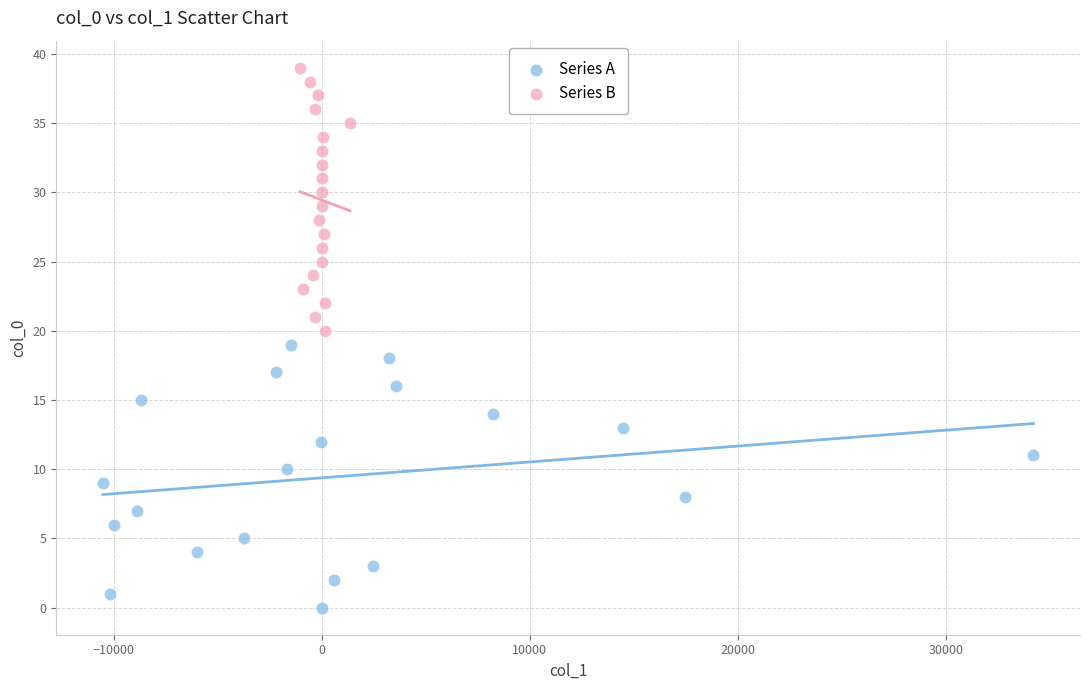

Which series contains the highest Y value?

Series B